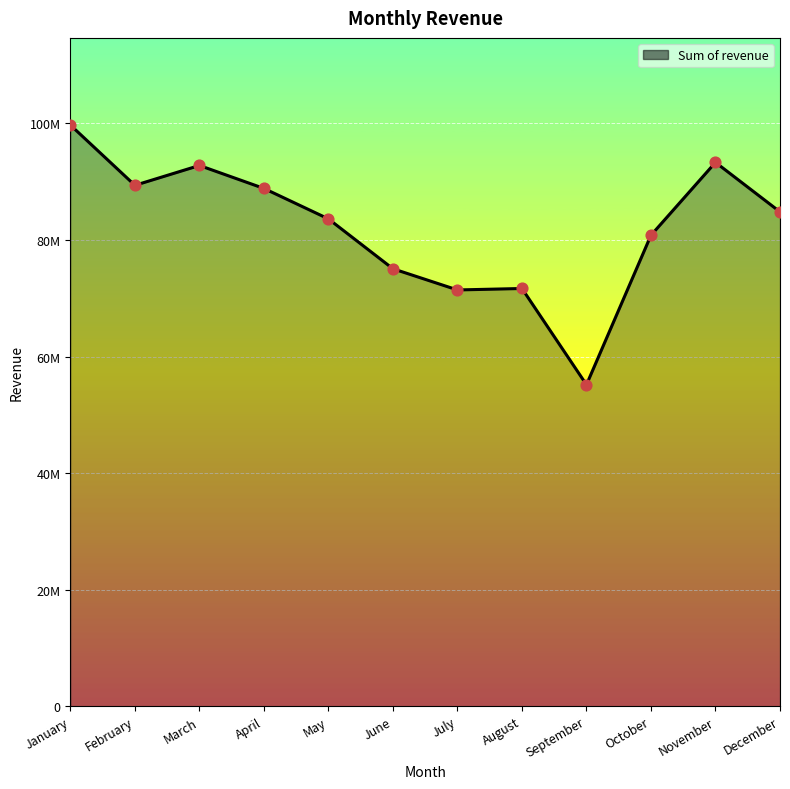

Between February and May, which is larger?

February